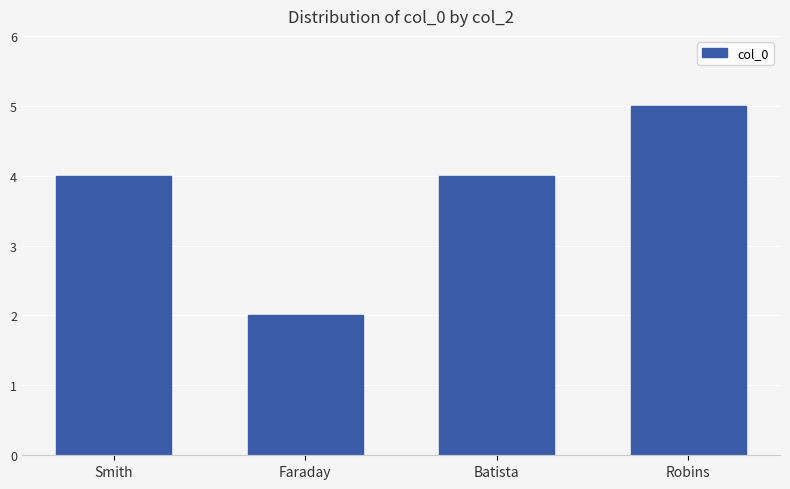

Approximately how many times larger is the value at Robins compared to Faraday?

2.5